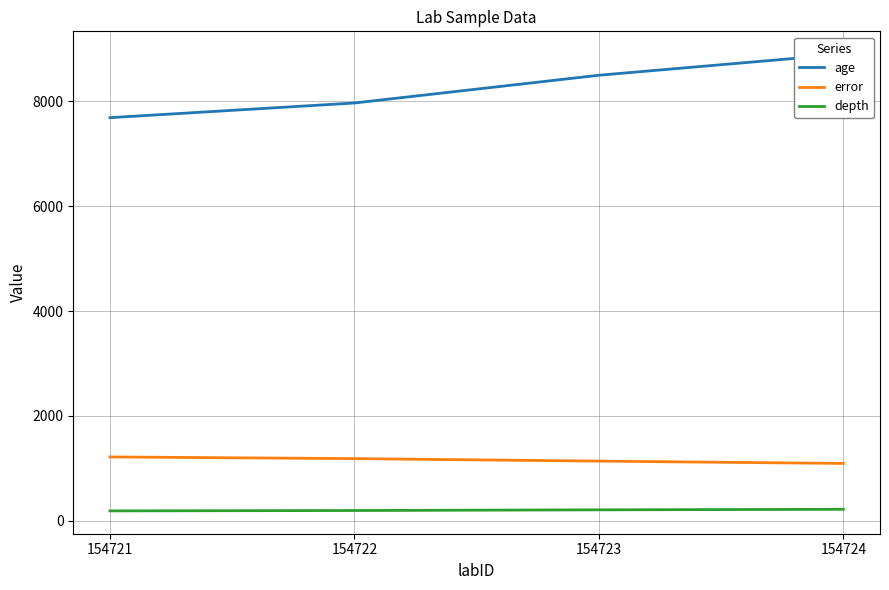

What is the spread (max minus min) of values at 154723?

8287.0